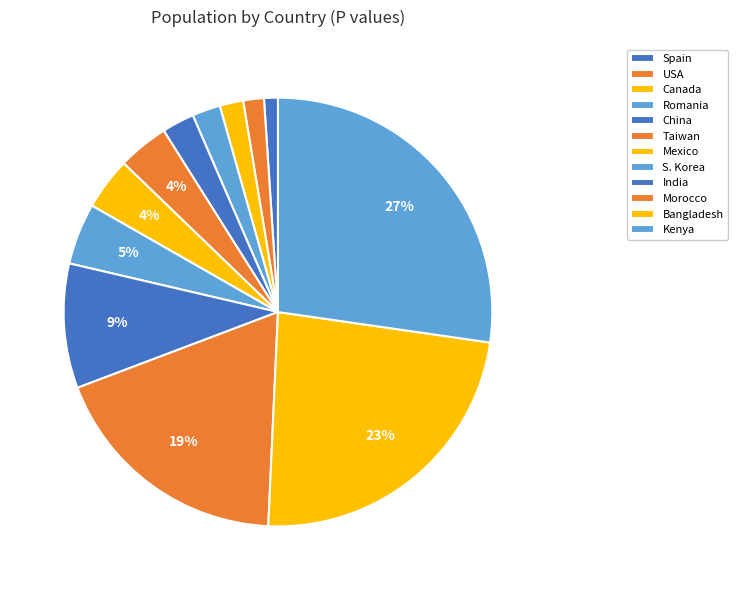

How many segments does this pie chart have?

12